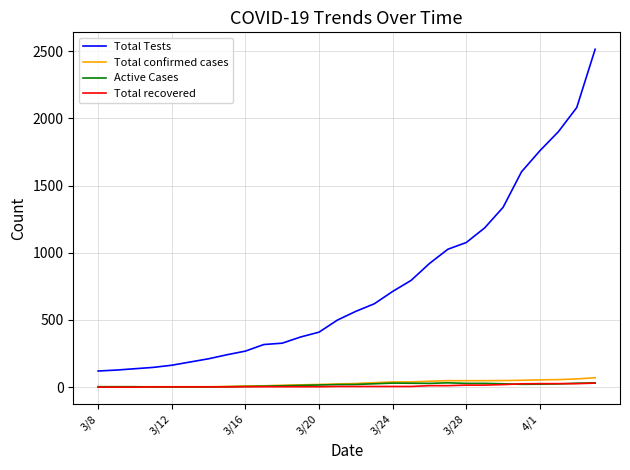

What is the highest value of the Total confirmed cases series?

70